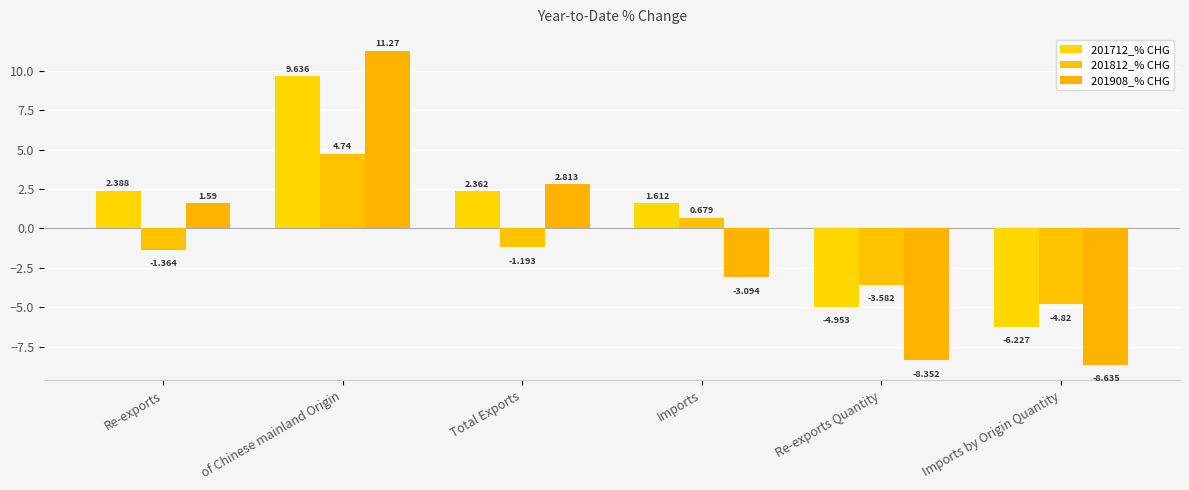

How many data points in 201908_% CHG are above 1?

3